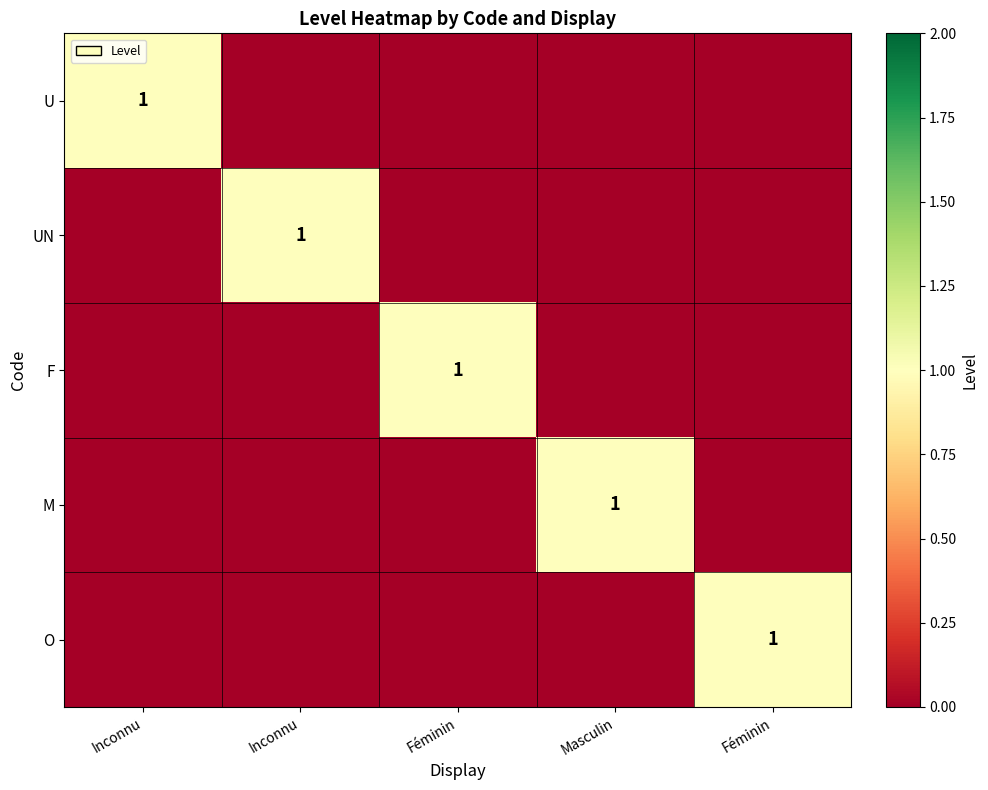

The value of F at Inconnu is 0. True or false?

True